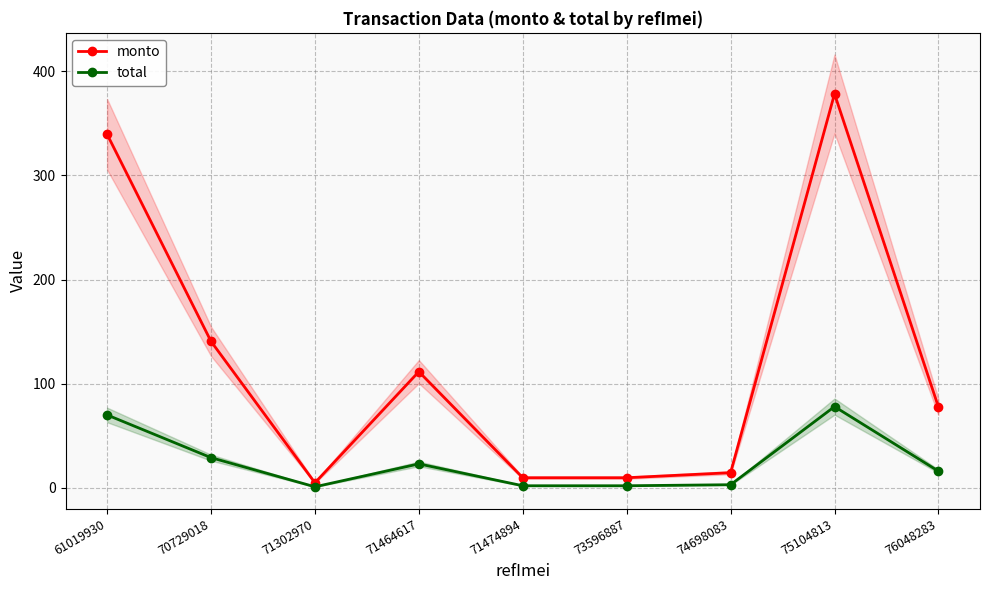

Which has a higher value, 70729018 or 71302970?

70729018